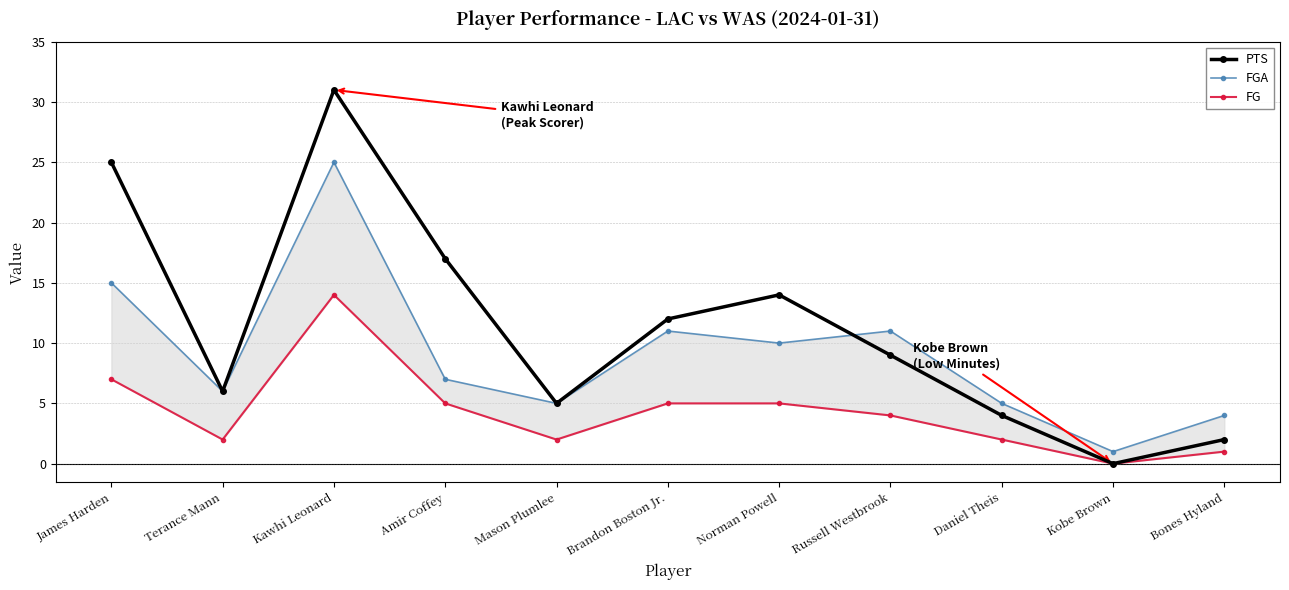

Where is the first local maximum for FGA?

Kawhi Leonard